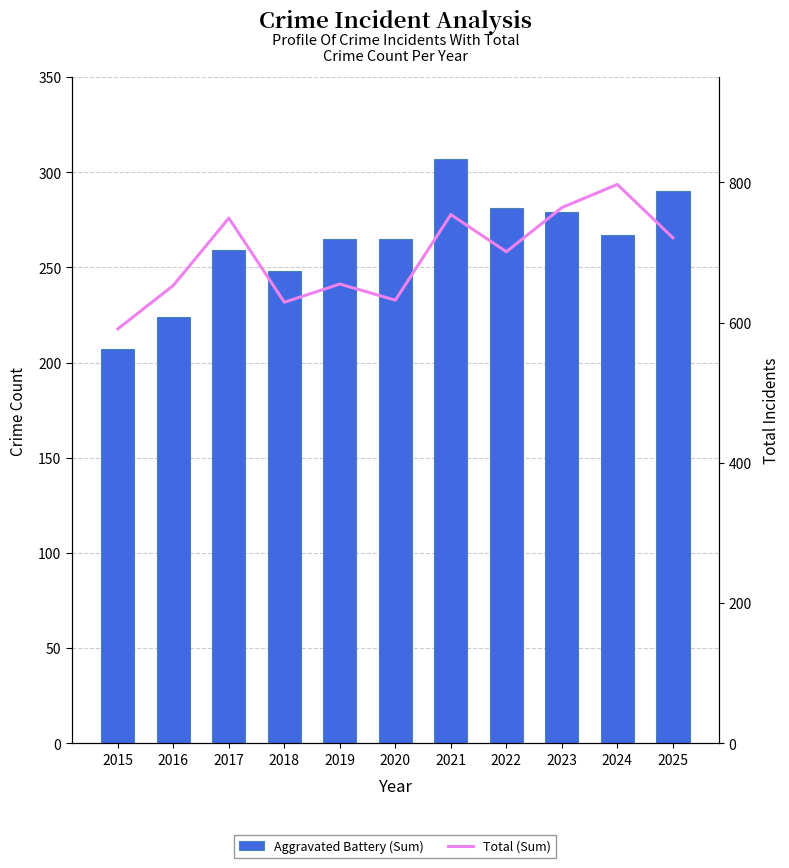

Does the chart contain stacked bars?

No